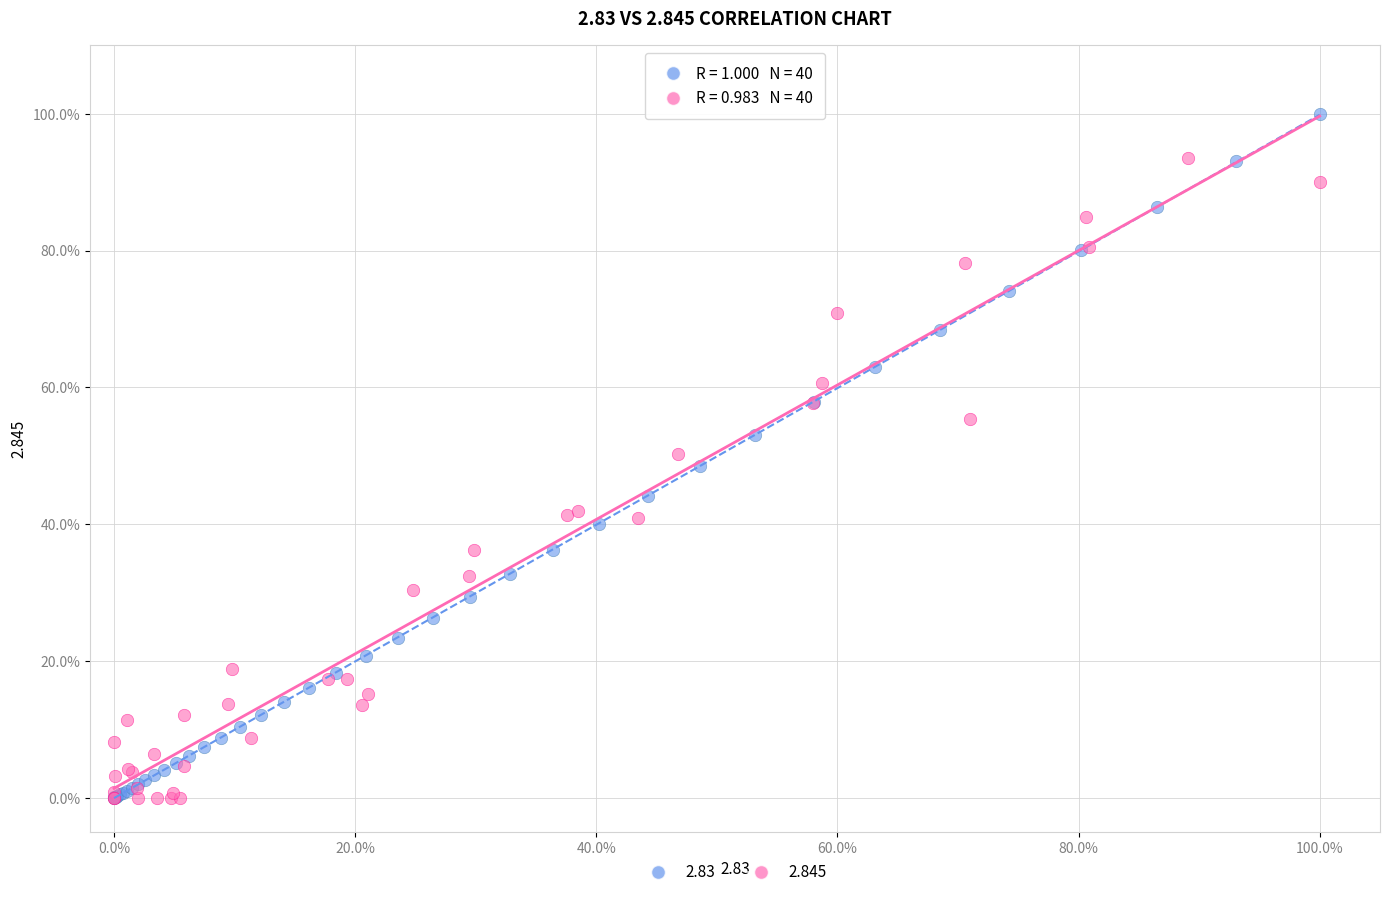

What are all the series names shown in the legend?

2.83, 2.845